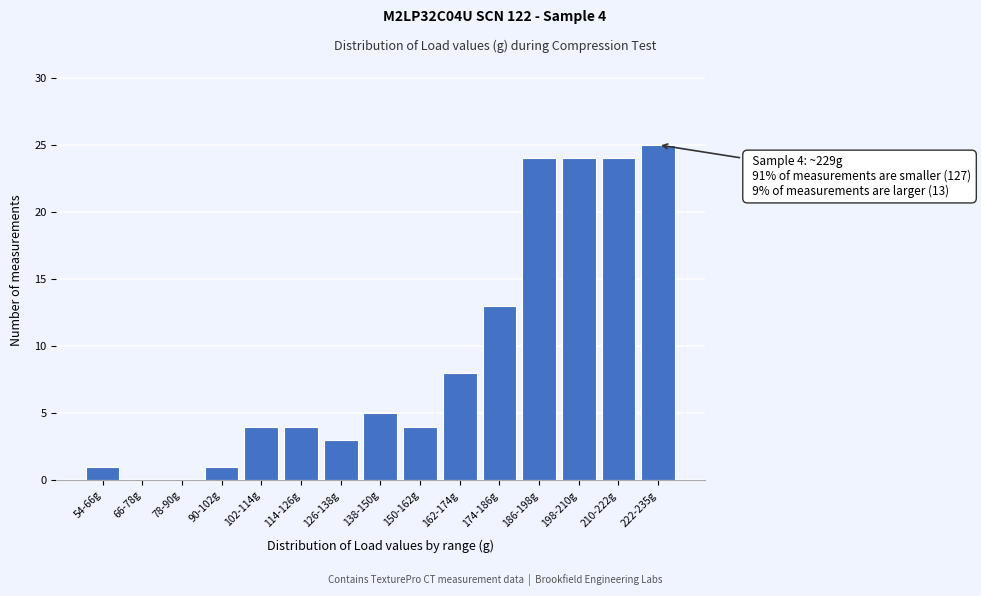

Reading right to left, transcribe all the data shown in this chart.

222-235g=25	210-222g=24	198-210g=24	186-198g=24	174-186g=13	162-174g=8	150-162g=4	138-150g=5	126-138g=3	114-126g=4	102-114g=4	90-102g=1	78-90g=0	66-78g=0	54-66g=1